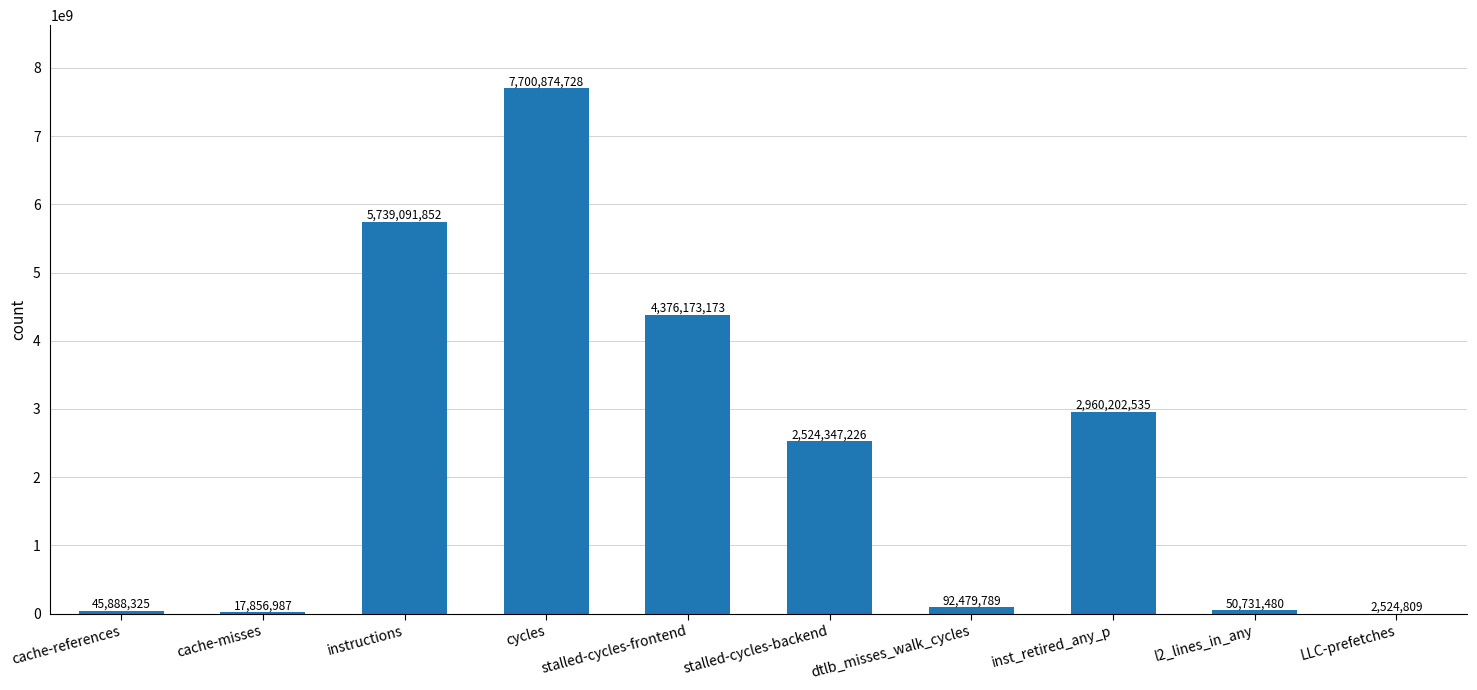

What is the sum of all values?

23510170904